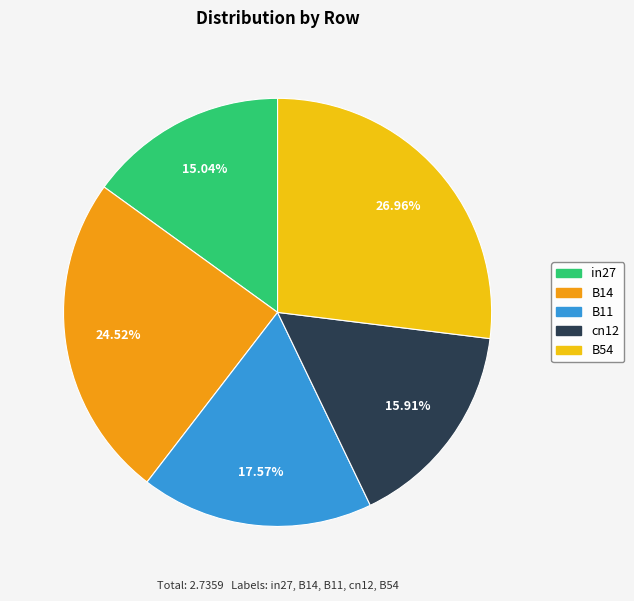

Which has a higher value, B54 or B11?

B54